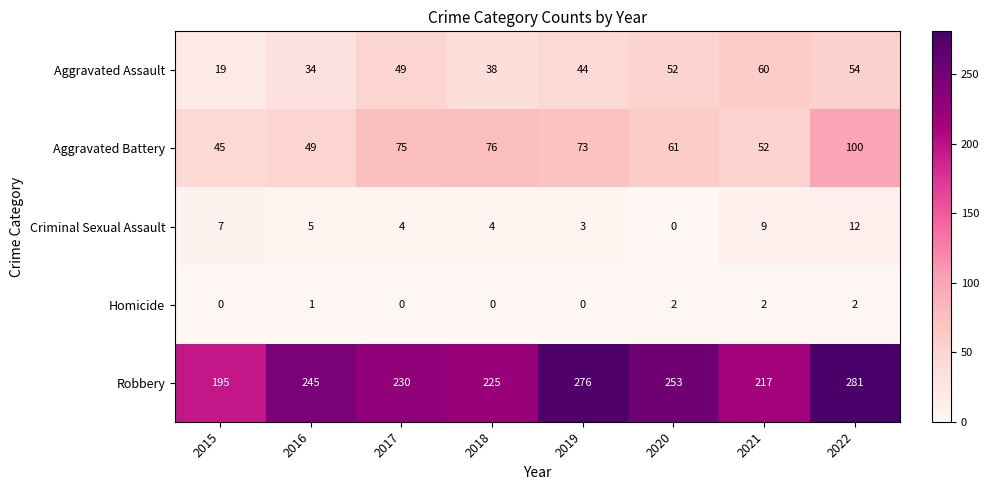

Is it true that Homicide equals -1 at 2018?

False